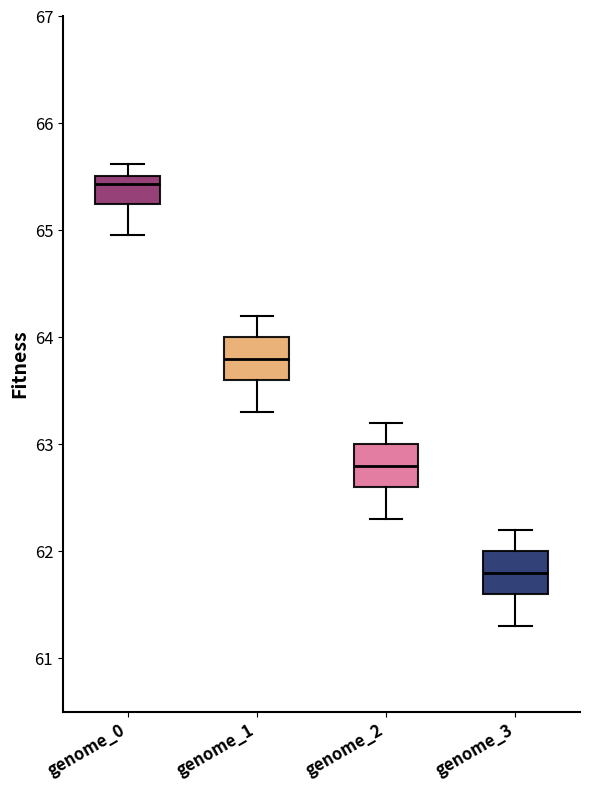

Where does the upper whisker of the box for genome_0 end on the y-axis? The values are not printed on the chart, so give them approximately, as read against the axis.

65.6